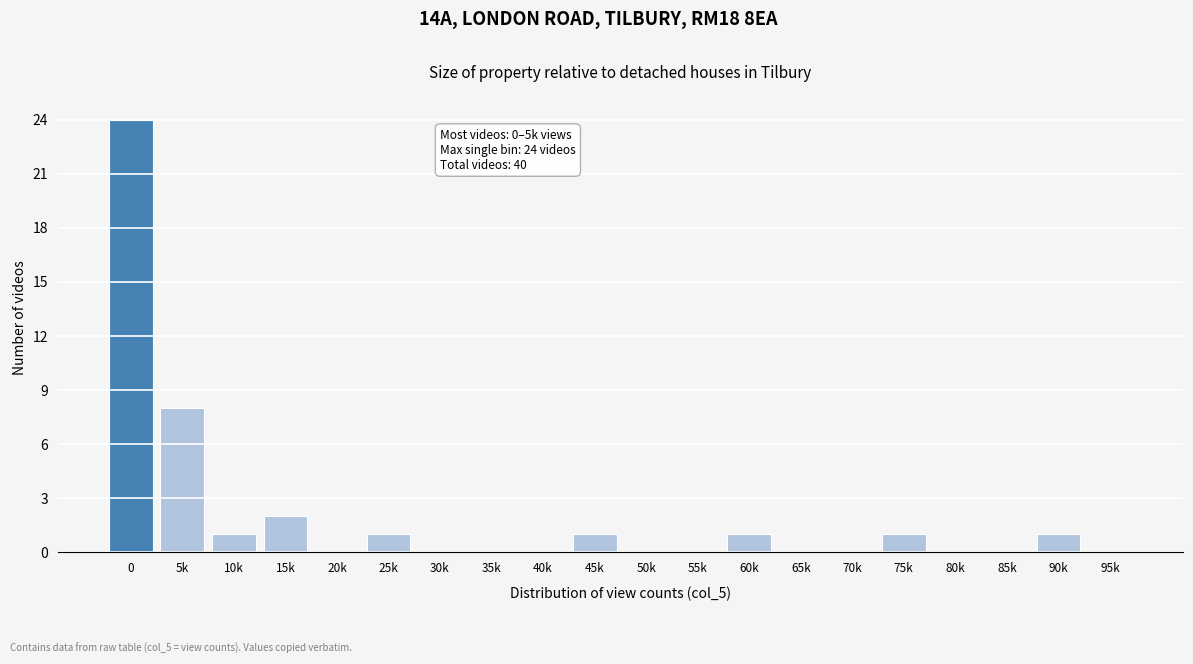

Reading left to right, transcribe all the data shown in this chart.

0=24	5k=8	10k=1	15k=2	20k=0	25k=1	30k=0	35k=0	40k=0	45k=1	50k=0	55k=0	60k=1	65k=0	70k=0	75k=1	80k=0	85k=0	90k=1	95k=0